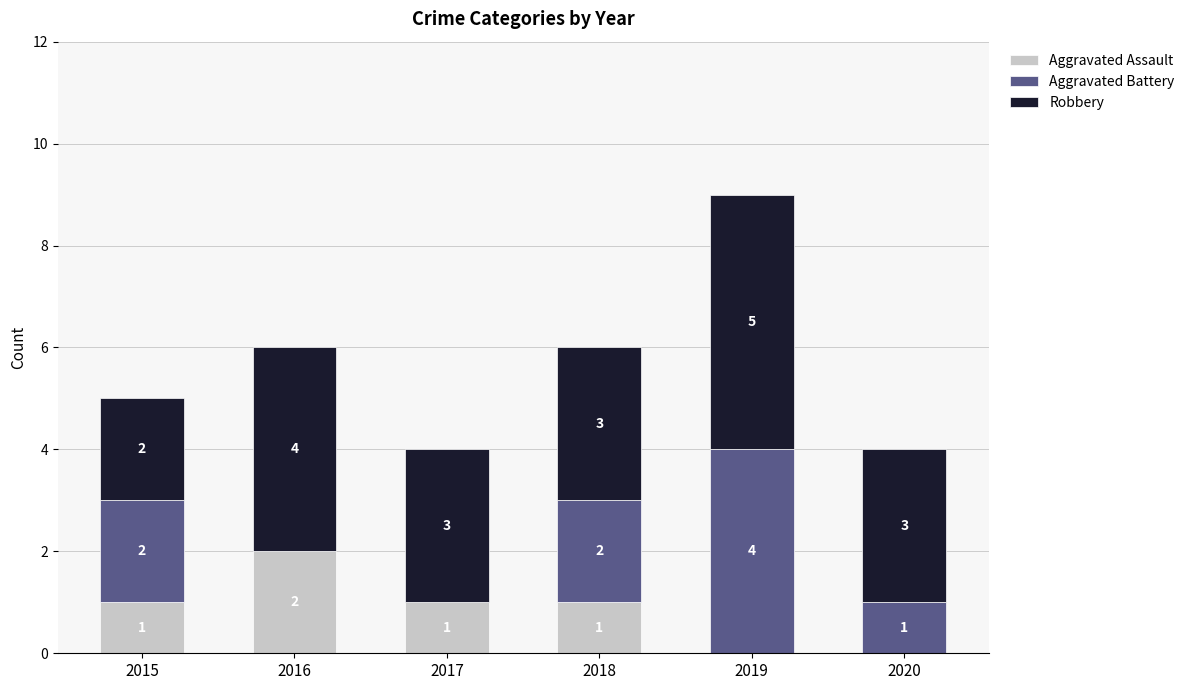

The value of Aggravated Assault at 2019 is 0. True or false?

True